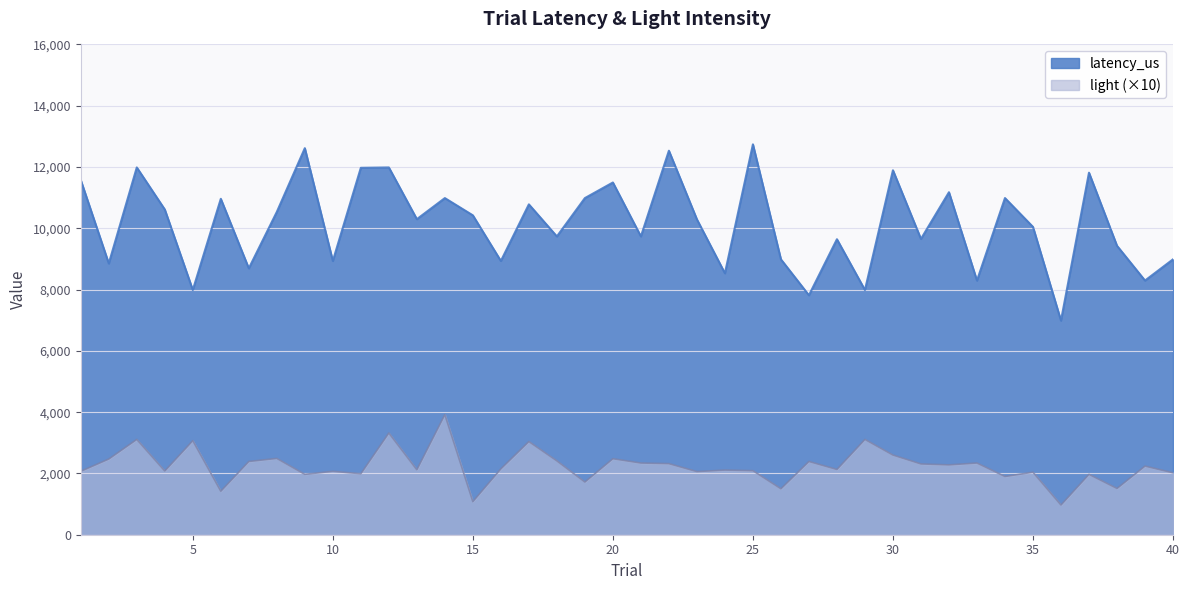

Which has a higher value, 22 or 4?

22